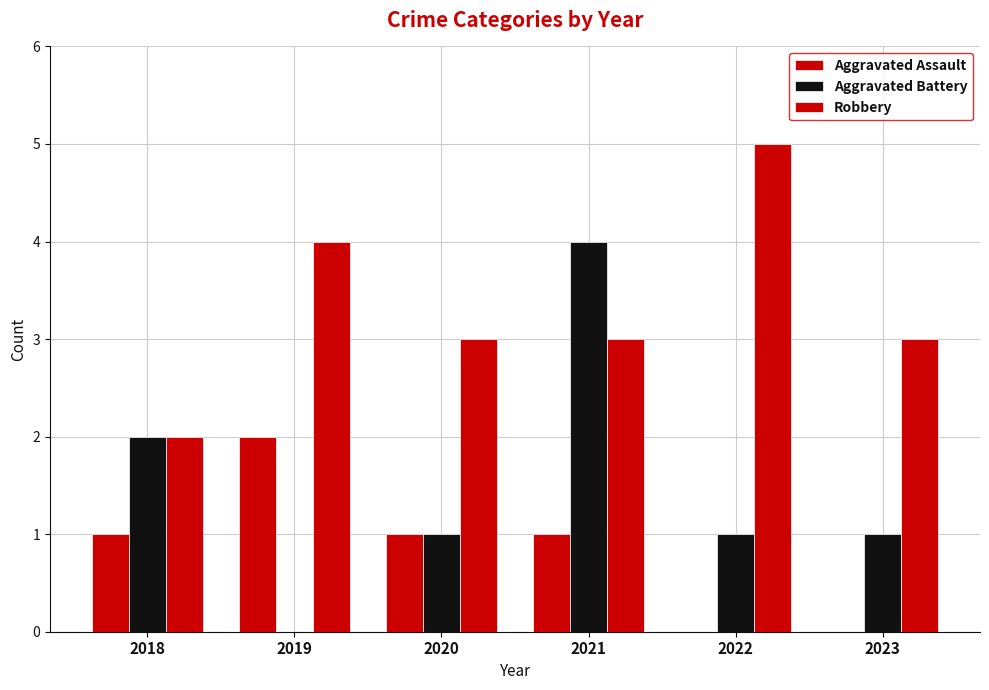

How many positive values does the Aggravated Battery series have?

5